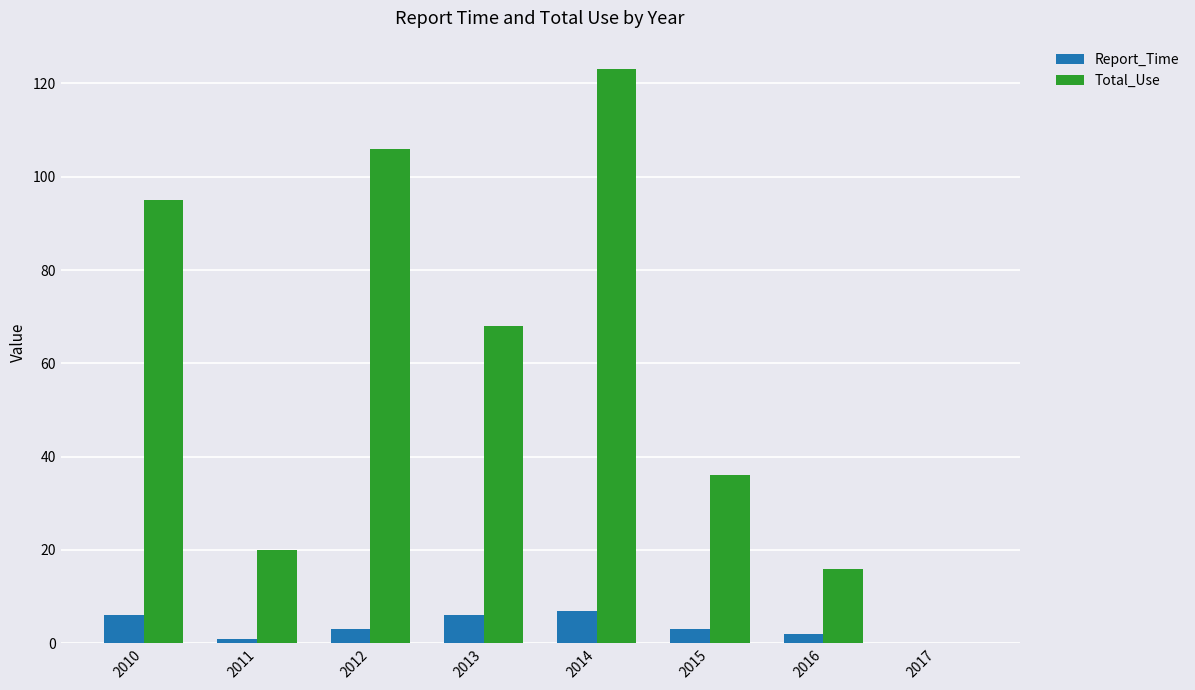

The Total_Use series shows 57 at 2015. True or false?

False